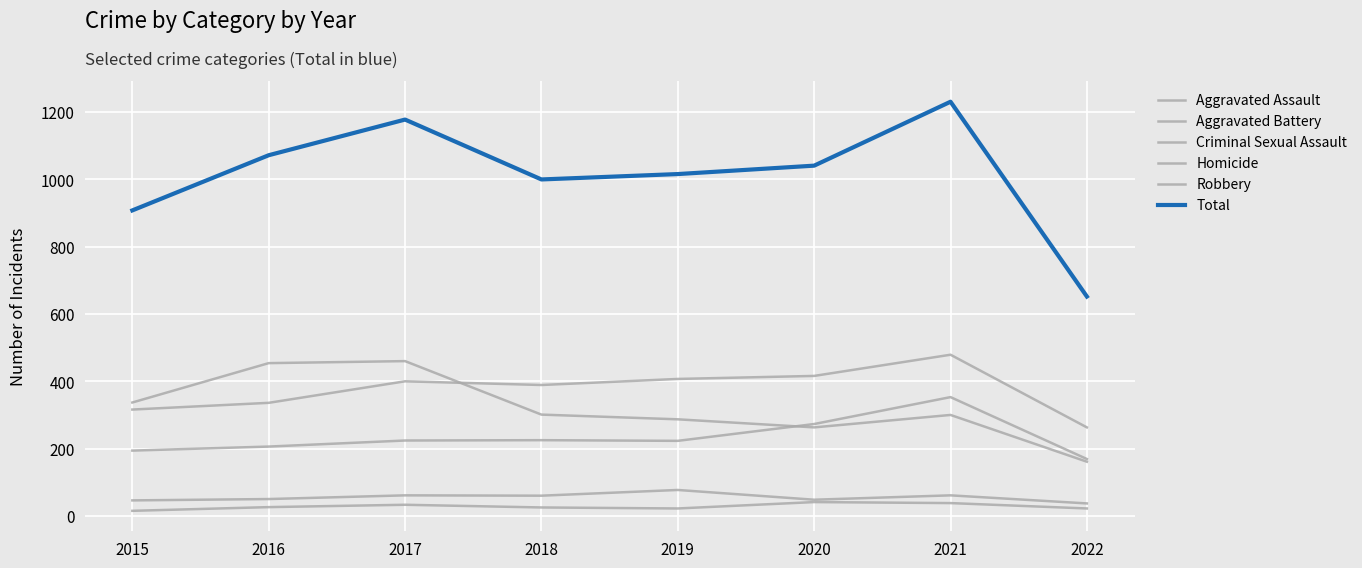

What is the value of the Aggravated Assault point at the 7th from the left?

353